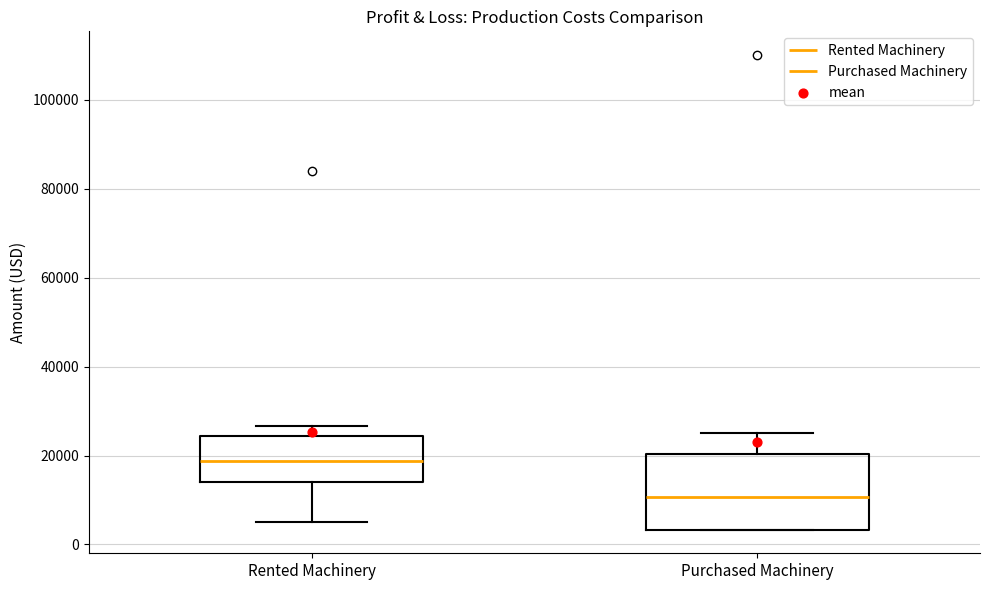

Which box's median line is the lowest?

Purchased Machinery